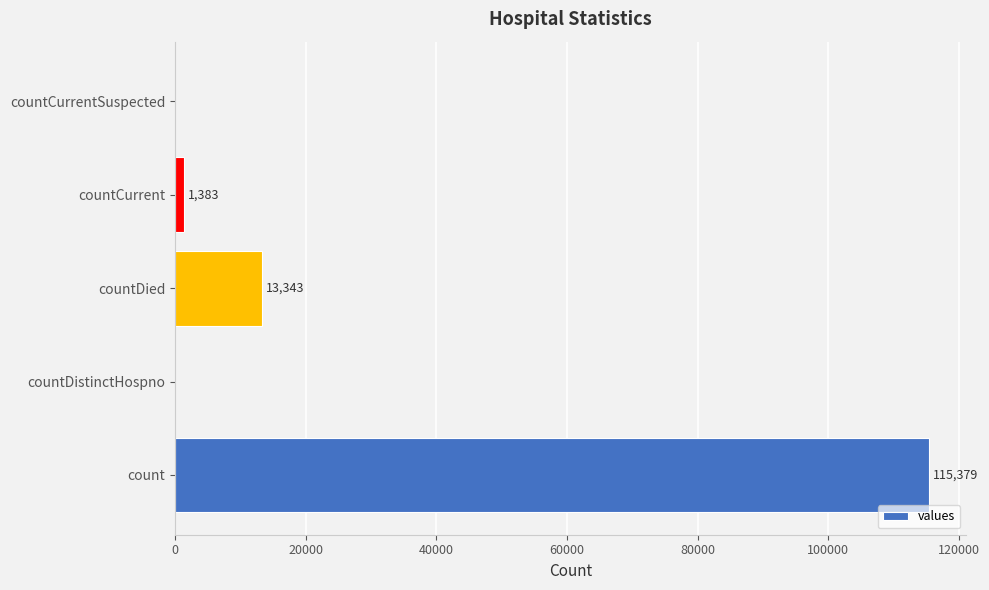

How many categories are shown in the chart?

5